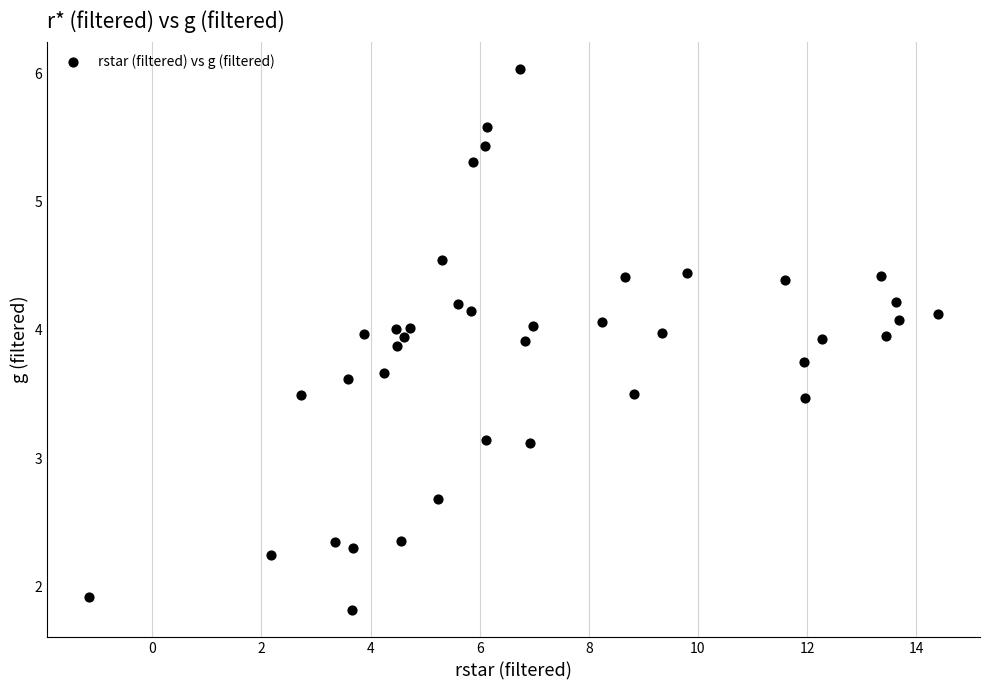

What is the range of X values (max minus min)?

15.5